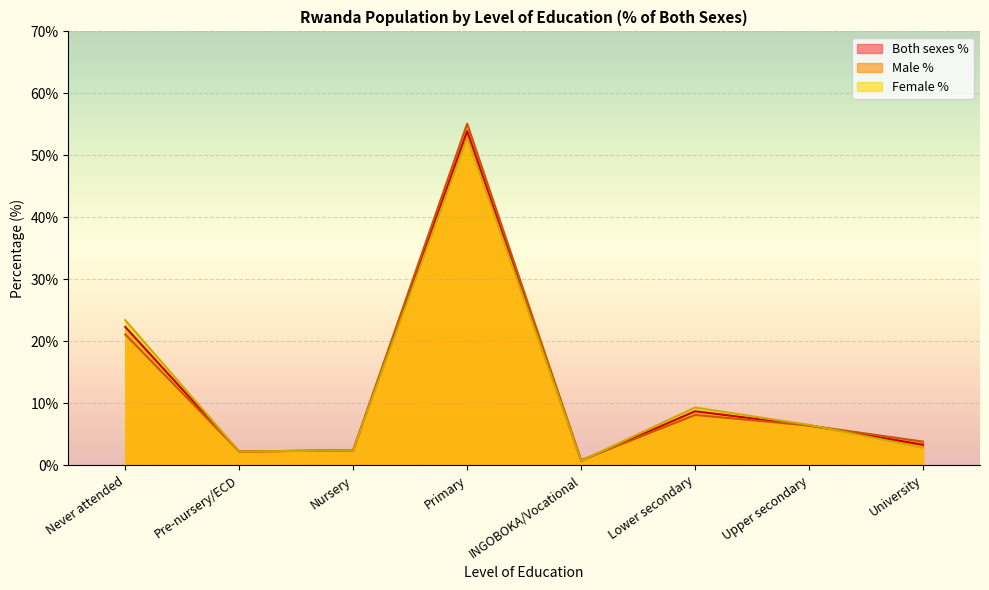

List the labels in order of Male % value, smallest first.

INGOBOKA/Vocational, Pre-nursery/ECD, Nursery, University, Upper secondary, Lower secondary, Never attended, Primary